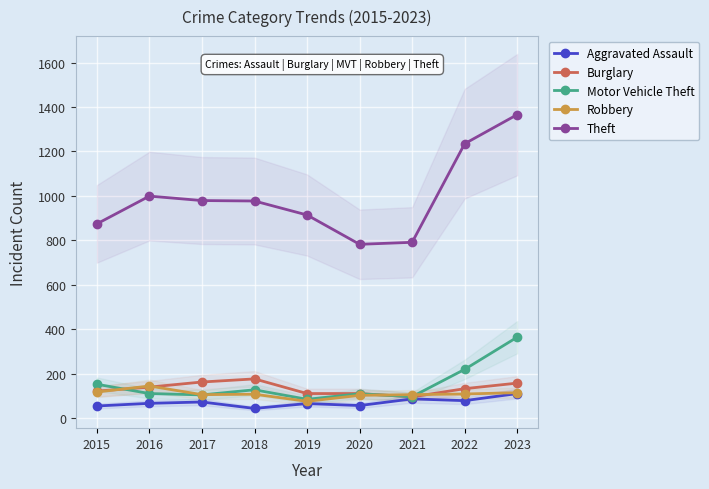

True or false: Robbery and Aggravated Assault intersect in this chart.

False